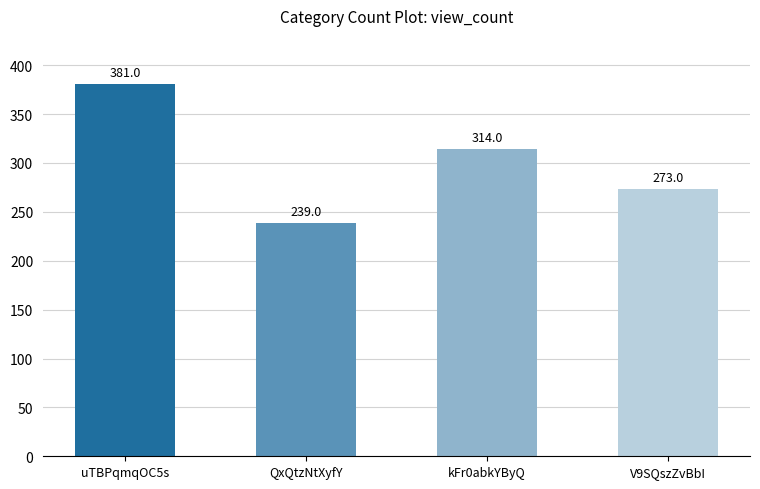

How many values are between 273 and 381?

3